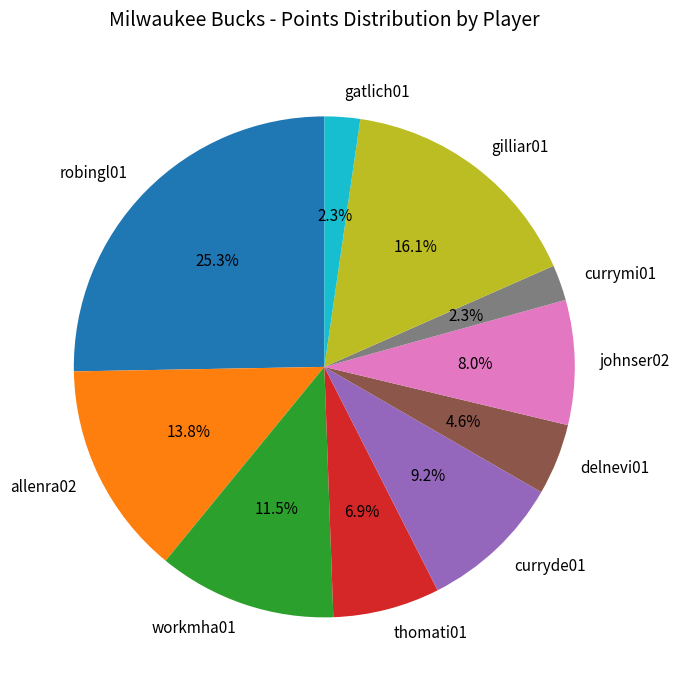

What percentage do workmha01 and thomati01 together represent?

18.4%